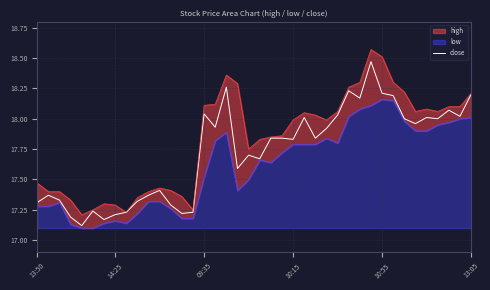

Read the value at 38.

18.0